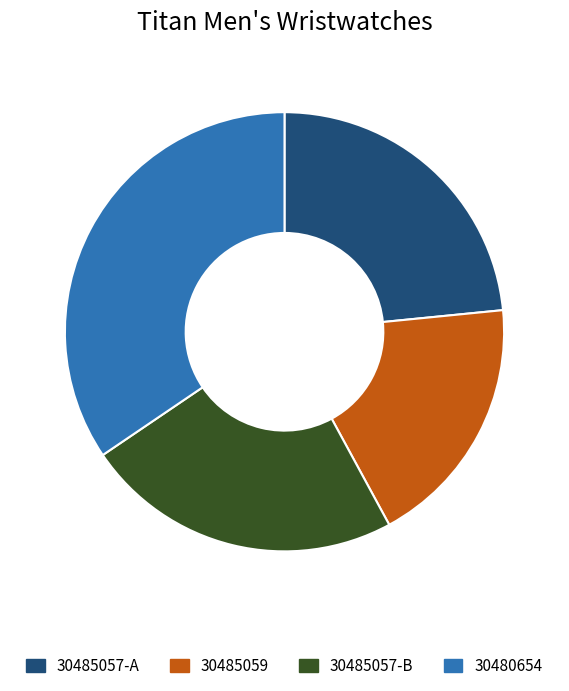

Which category has the smallest portion of the pie?

30485059